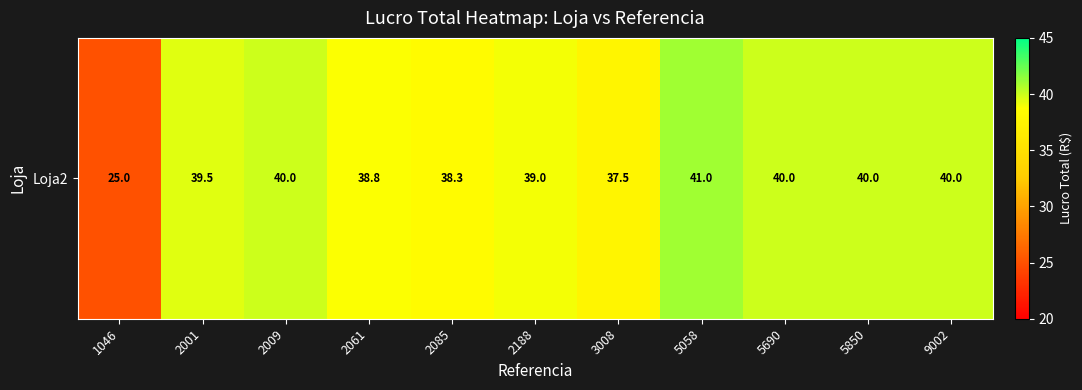

Approximately how many times larger is the value at 1046 compared to 2009?

0.6